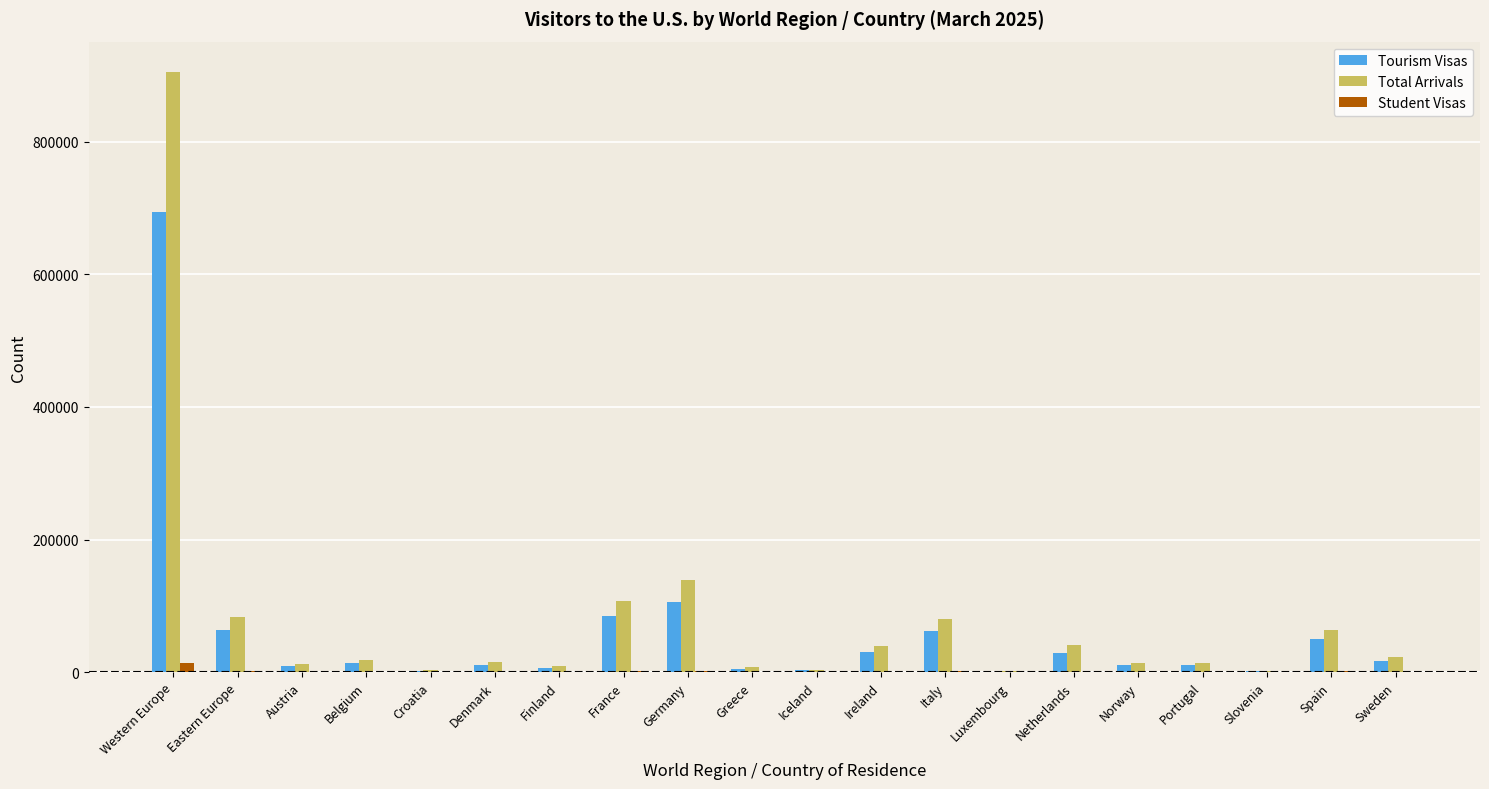

What is the difference between the Tourism Visas values at Germany and Austria?

96160